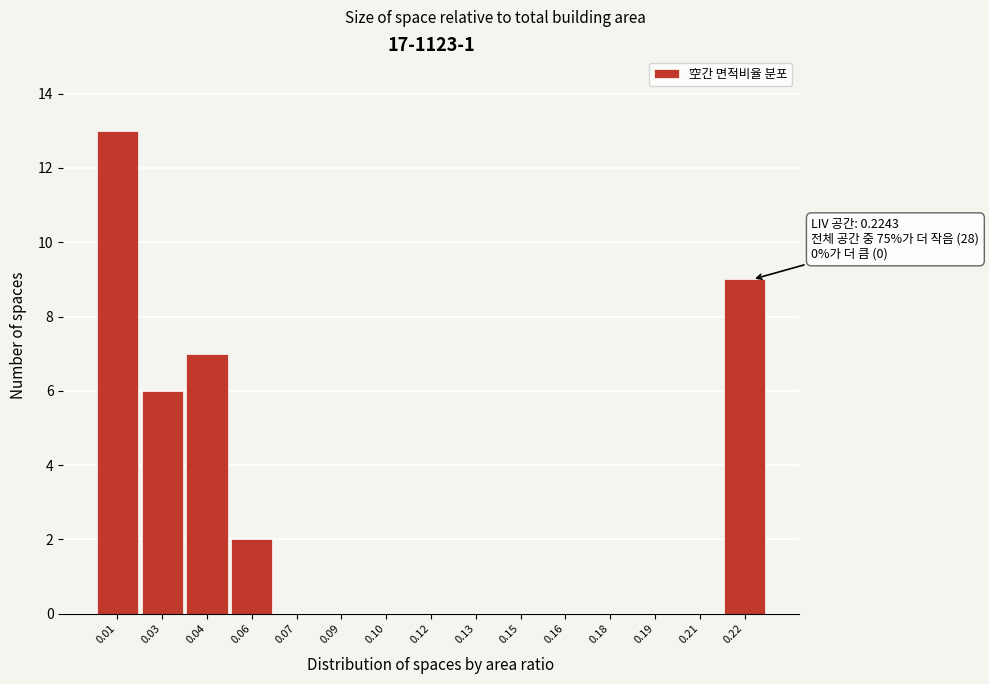

Reading right to left, list all the values displayed in this chart.

0.22=9	0.21=0	0.19=0	0.18=0	0.16=0	0.15=0	0.13=0	0.12=0	0.10=0	0.09=0	0.07=0	0.06=2	0.04=7	0.03=6	0.01=13